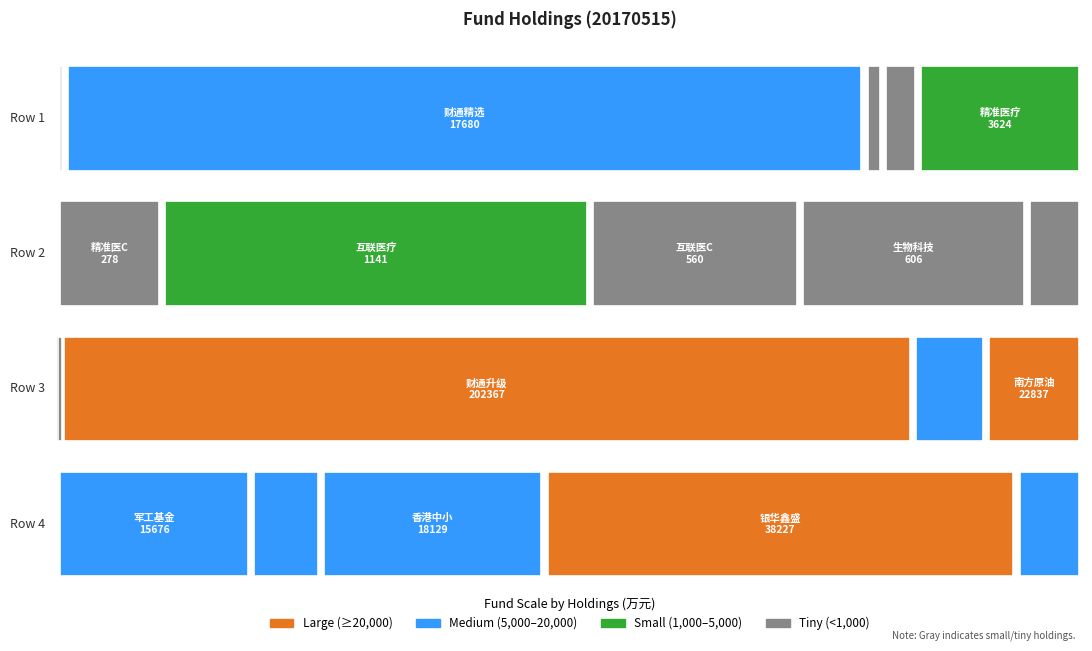

Reading right to left, transcribe all the data shown in this chart.

港中小企=5310.1	银华鑫盛=38227.1	香港中小=18128.5	国企改=5646.1	军工基金=15676.0	南方原油=22836.7	国泰融丰=17323.0	财通升级=202367.0	中药C=321.5	中药基金=452.9	生物科C=146.5	生物科技=606.4	互联医C=559.6	互联医疗=1141.1	精准医C=278.5	精准医疗=3624.3	上海改革=774.4	能源互联=412.0	财通精选=17679.5	国金鑫新=165.8